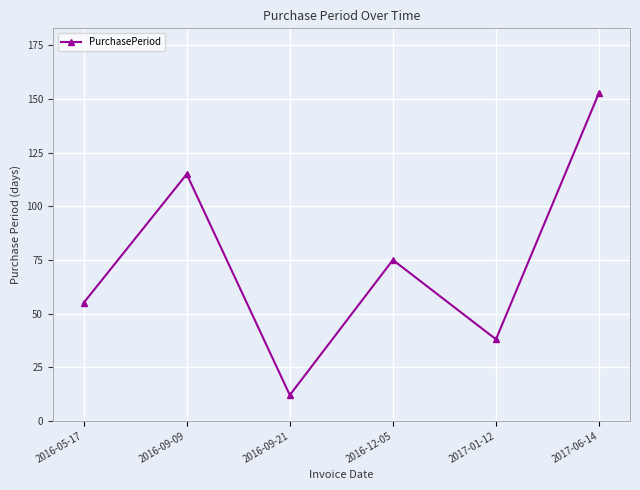

Reading left to right, transcribe all the data shown in this chart.

55	115	12	75	38	153